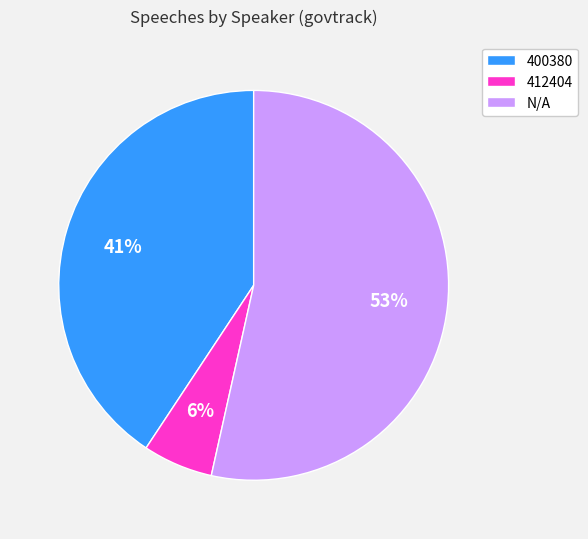

Which category accounts for the majority?

N/A